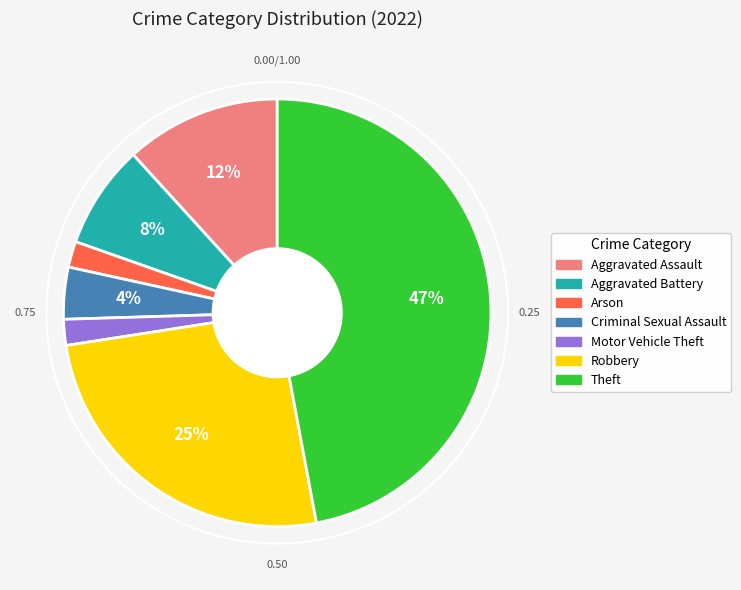

To the nearest percent, what is the difference between the largest and smallest slice percentages?

45%